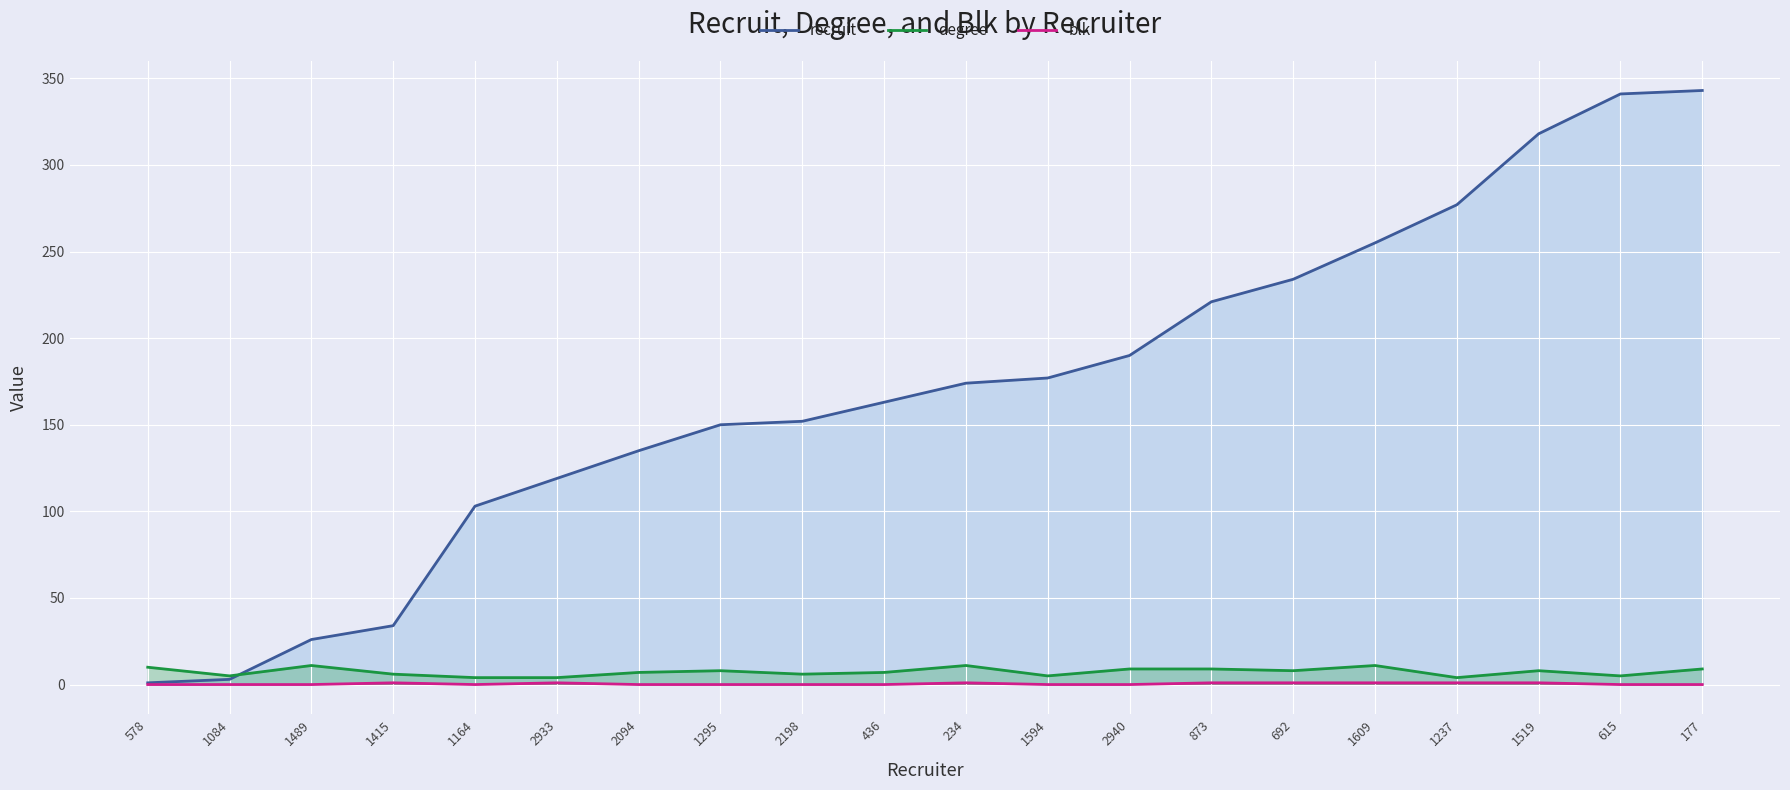

Between 615 and 578, which is larger?

615